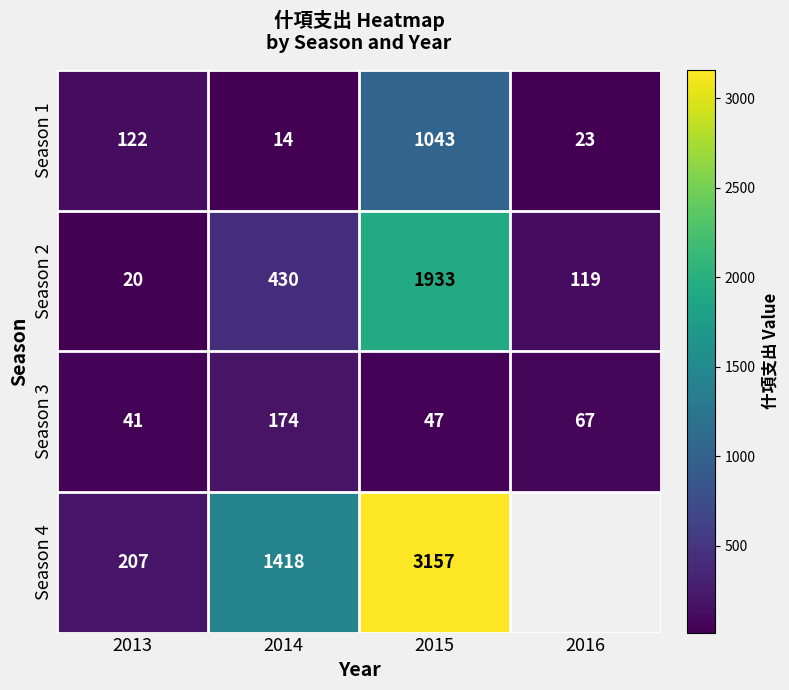

What is the smallest value displayed?

14.0